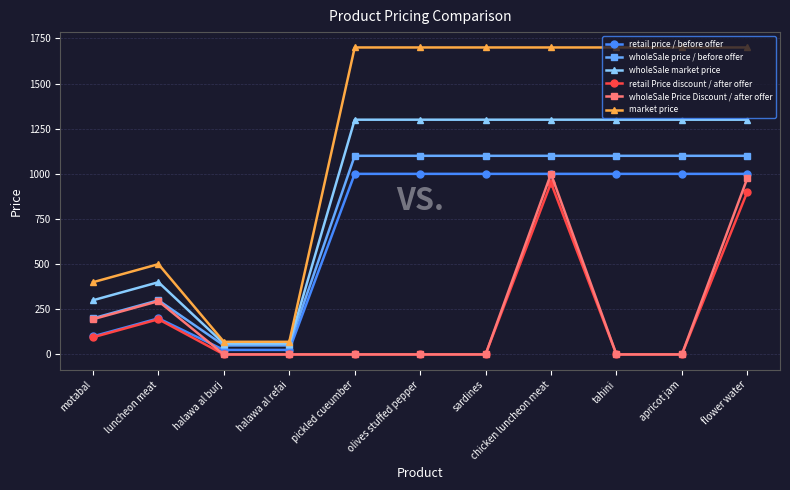

Reading left to right, what are all the values shown in this chart?

retail price / before offer: motabal=100	luncheon meat=200	halawa al burj=25	halawa al refai=25	pickled cueumber=1000	olives stuffed pepper=1000	sardines=1000	chicken luncheon meat=1000	tahini=1000	apricot jam=1000	flower water=1000
wholeSale price / before offer: motabal=200	luncheon meat=300	halawa al burj=50	halawa al refai=50	pickled cueumber=1100	olives stuffed pepper=1100	sardines=1100	chicken luncheon meat=1100	tahini=1100	apricot jam=1100	flower water=1100
wholeSale market price: motabal=300	luncheon meat=400	halawa al burj=60	halawa al refai=60	pickled cueumber=1300	olives stuffed pepper=1300	sardines=1300	chicken luncheon meat=1300	tahini=1300	apricot jam=1300	flower water=1300
retail Price discount / after offer: motabal=95	luncheon meat=195	halawa al burj=0	halawa al refai=0	pickled cueumber=0	olives stuffed pepper=0	sardines=0	chicken luncheon meat=950	tahini=0	apricot jam=0	flower water=900
wholeSale Price Discount / after offer: motabal=195	luncheon meat=295	halawa al burj=0	halawa al refai=0	pickled cueumber=0	olives stuffed pepper=0	sardines=0	chicken luncheon meat=1000	tahini=0	apricot jam=0	flower water=975
market price: motabal=400	luncheon meat=500	halawa al burj=70	halawa al refai=70	pickled cueumber=1700	olives stuffed pepper=1700	sardines=1700	chicken luncheon meat=1700	tahini=1700	apricot jam=1700	flower water=1700